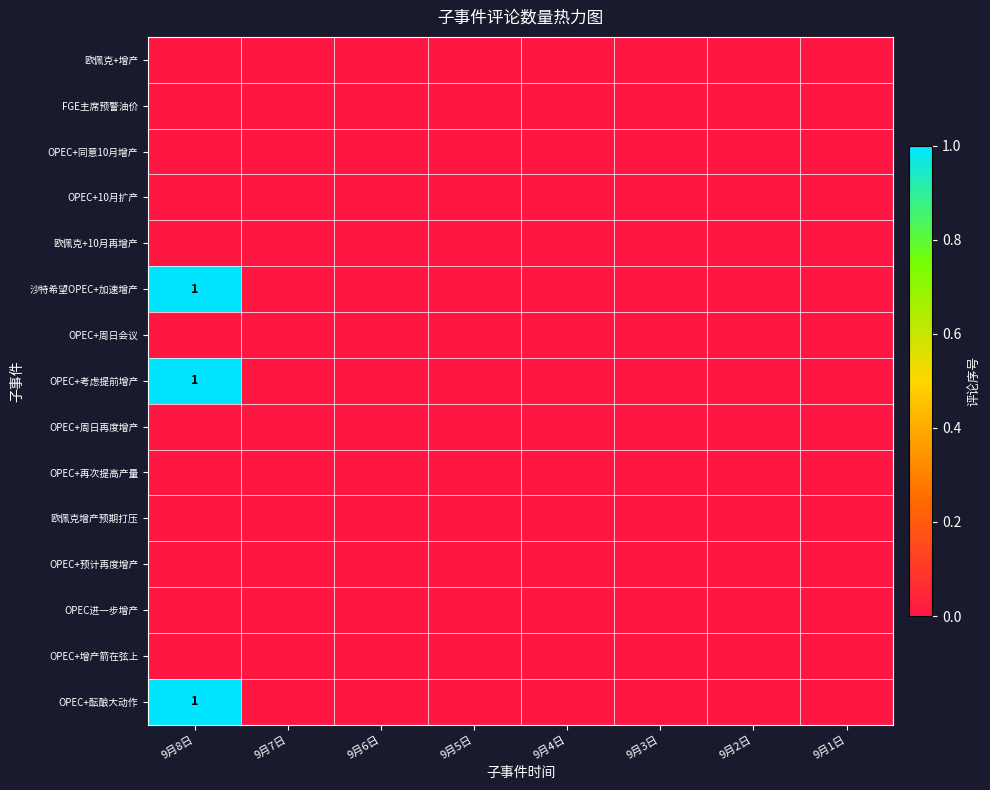

The OPEC+酝酿大动作 series shows 2 at 9月8日. True or false?

False